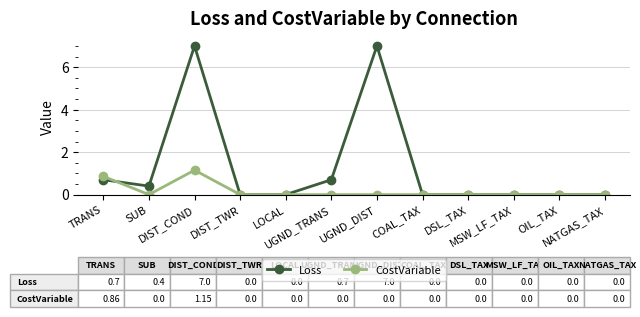

True or false: CostVariable and Loss cross at least once.

True